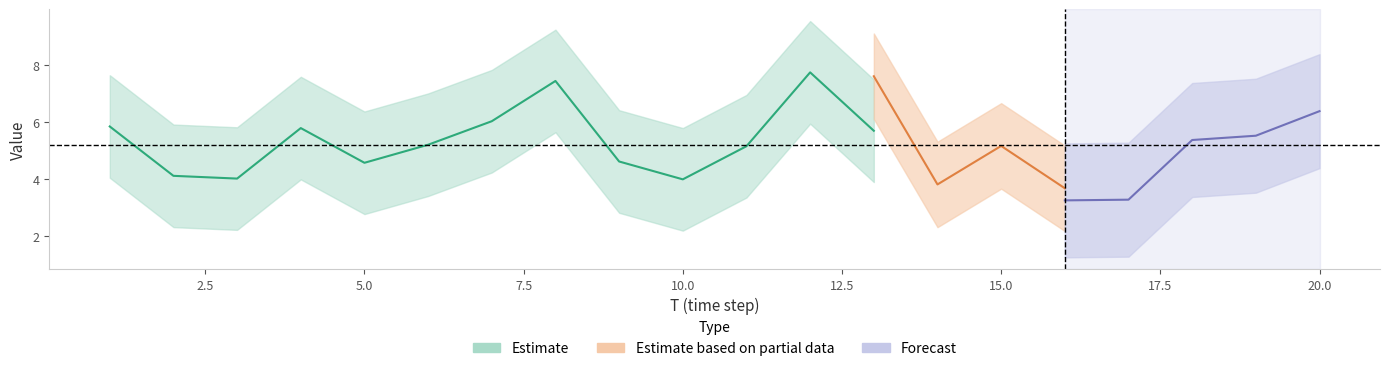

Does the chart have visible grid lines?

No